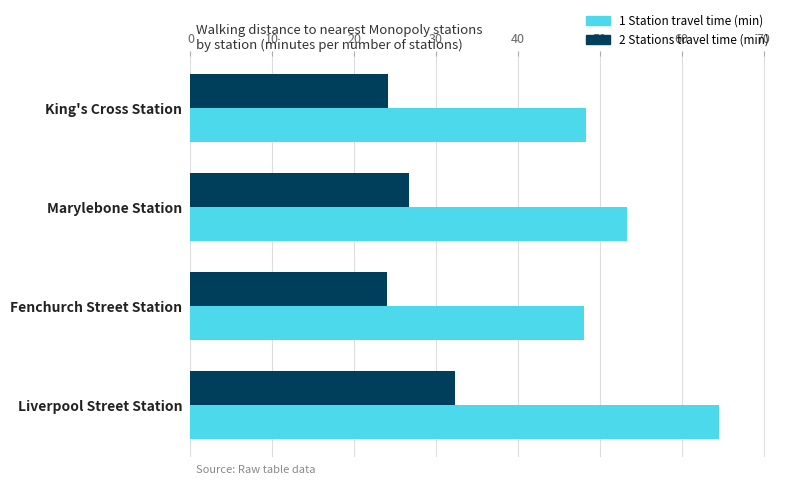

What is the smallest value displayed?

24.1